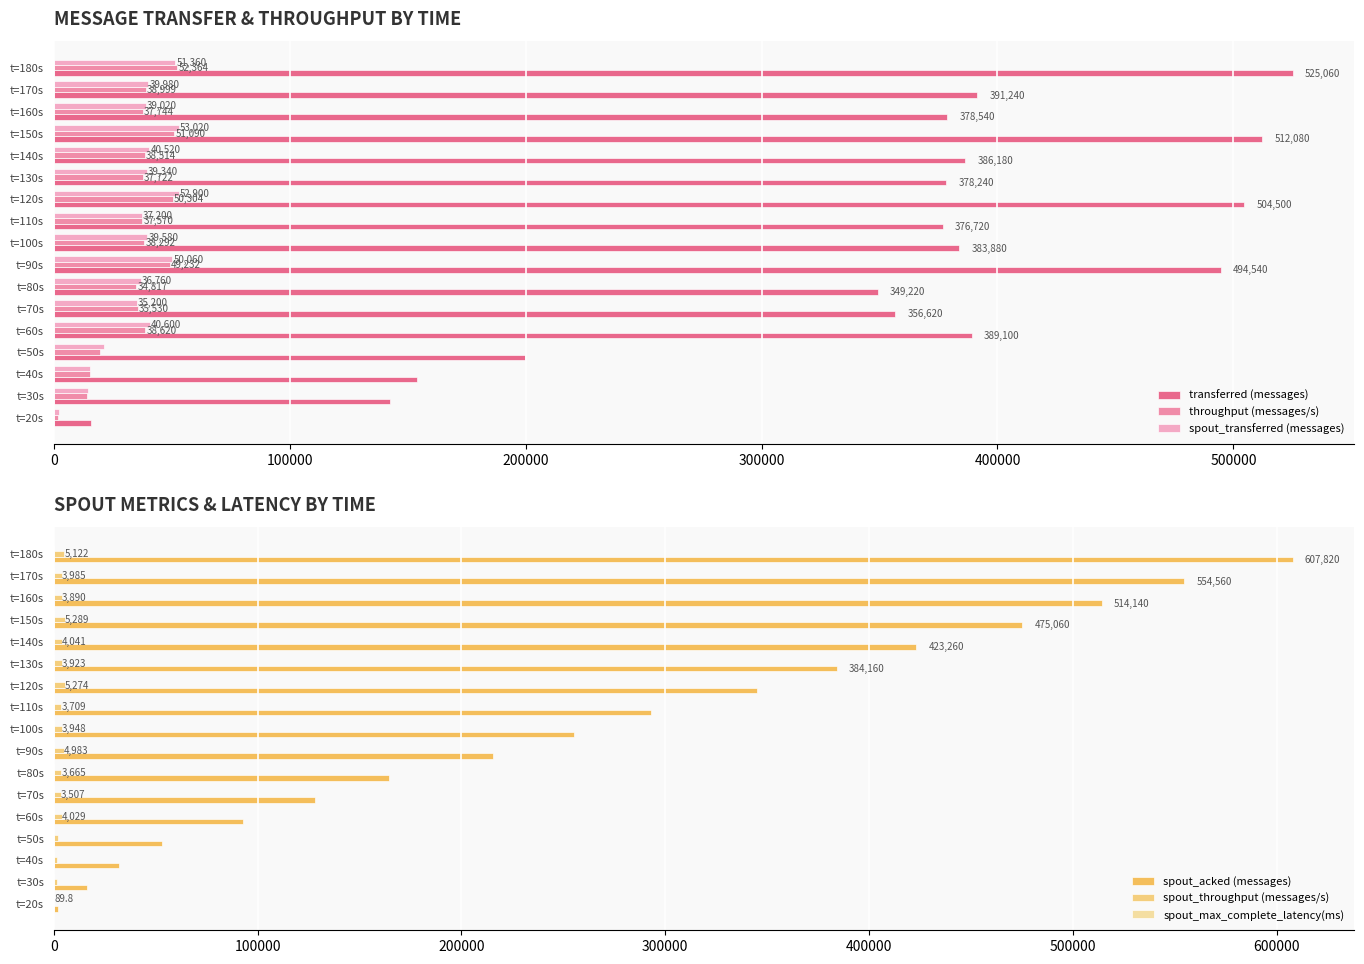

What is the sum of all spout_transferred (messages) values?

609000